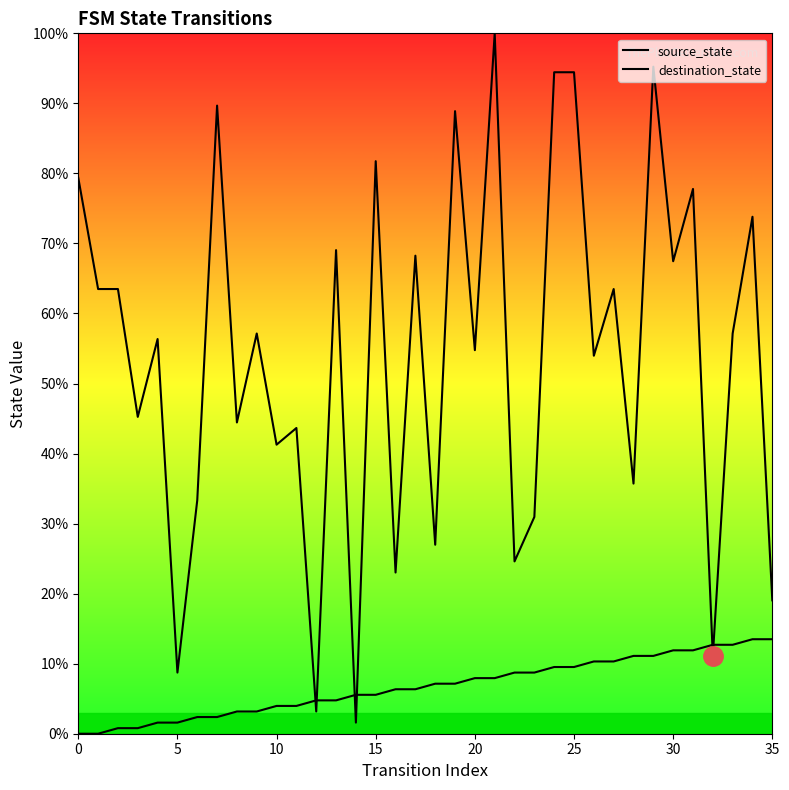

What is the value of the destination_state point at the 17th from the left?

23.0